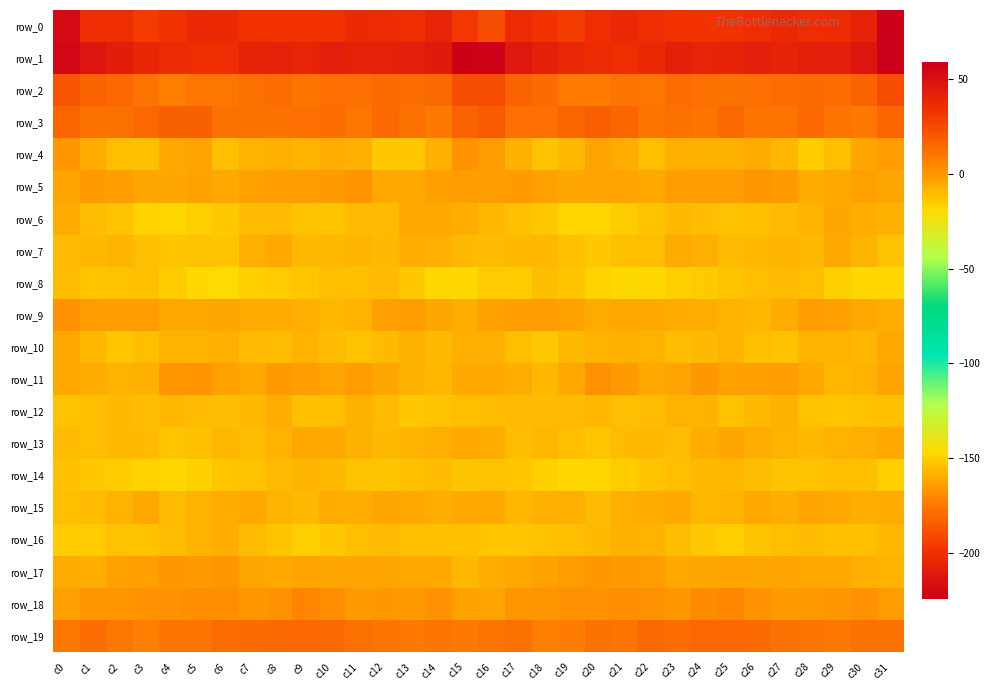

Is it true that row_1 equals 42.0 at c18?

True